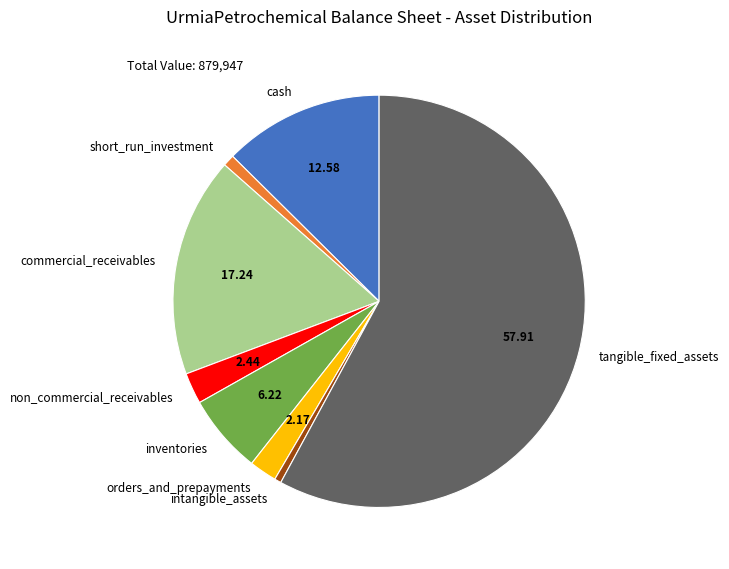

Between non_commercial_receivables and short_run_investment, which is larger?

non_commercial_receivables